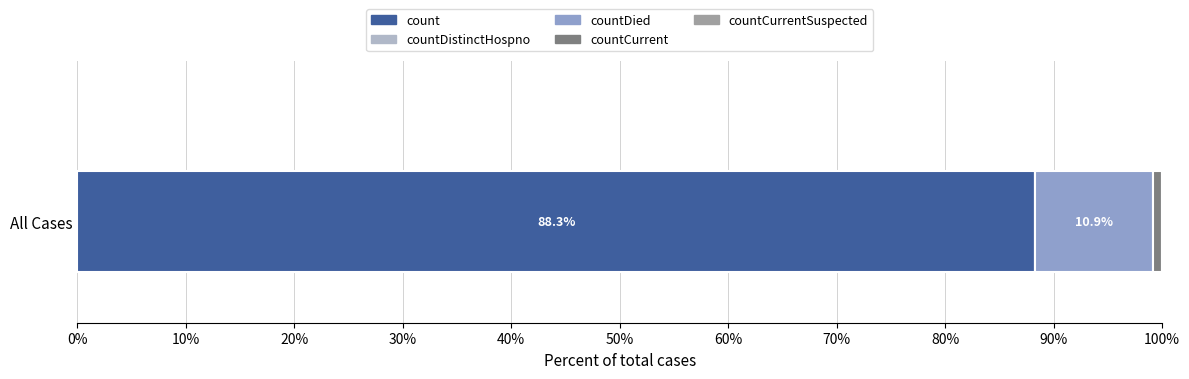

The value of count at All Cases is 120.9. True or false?

False